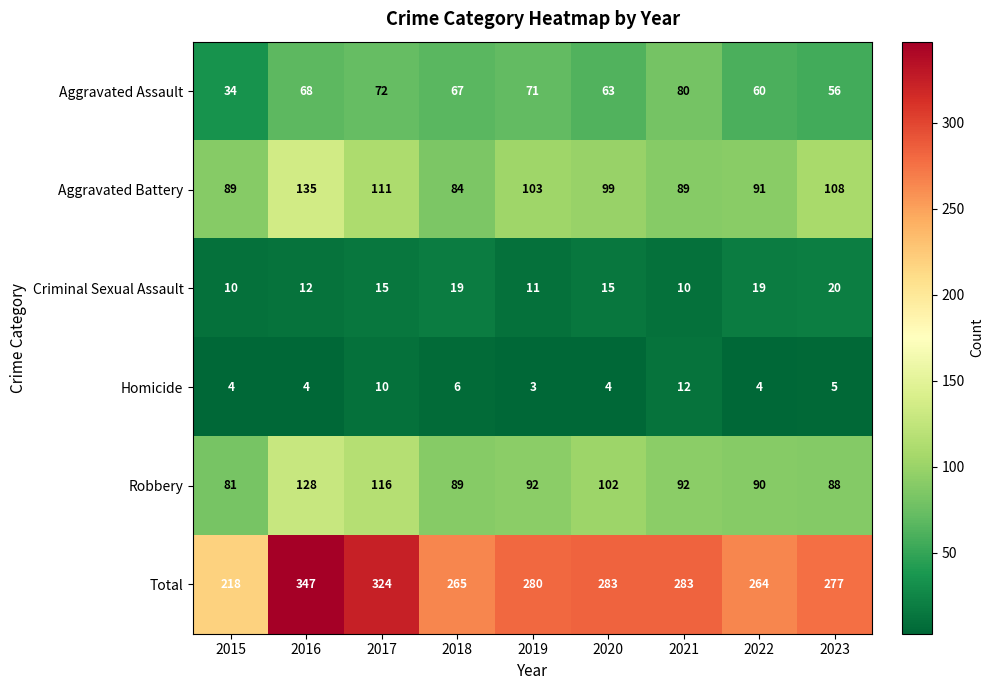

Which series changed the most between 2020 and 2022?

Total